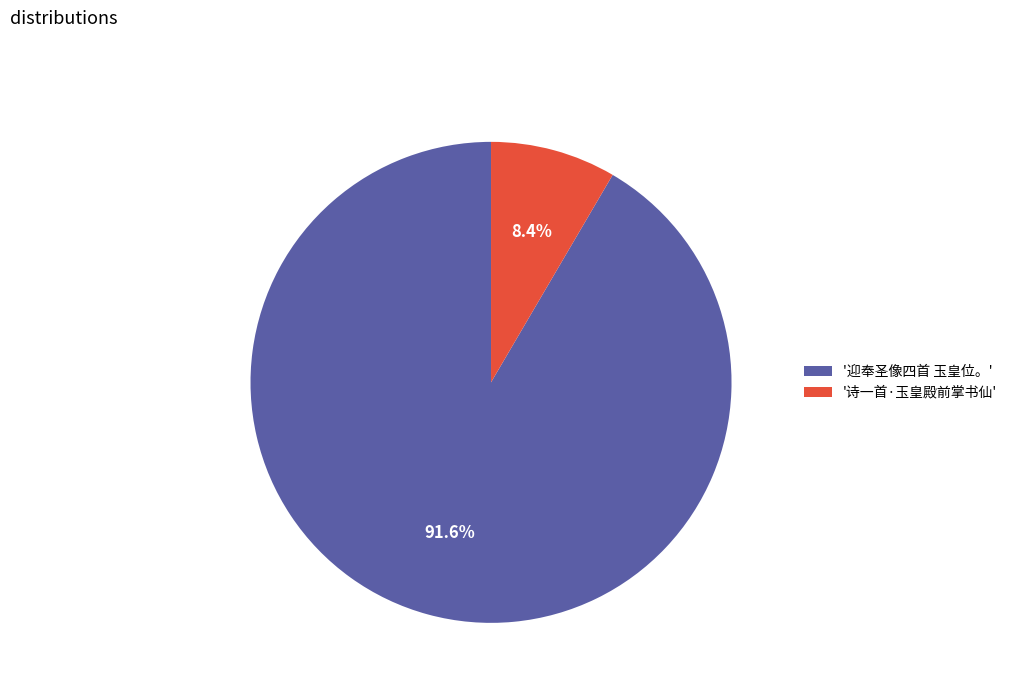

Rank the categories by value from highest to lowest.

'迎奉圣像四首 玉皇位。', '诗一首·玉皇殿前掌书仙'